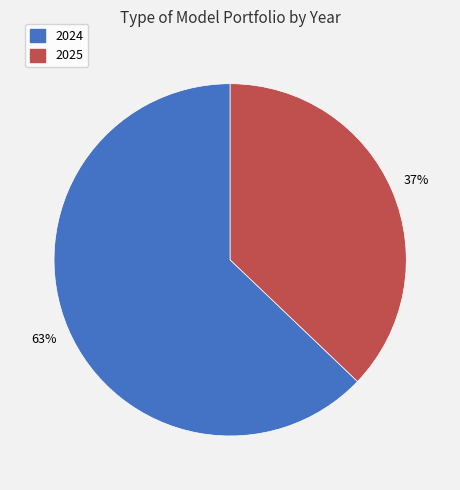

Does 2024 account for over 50% of the chart?

Yes